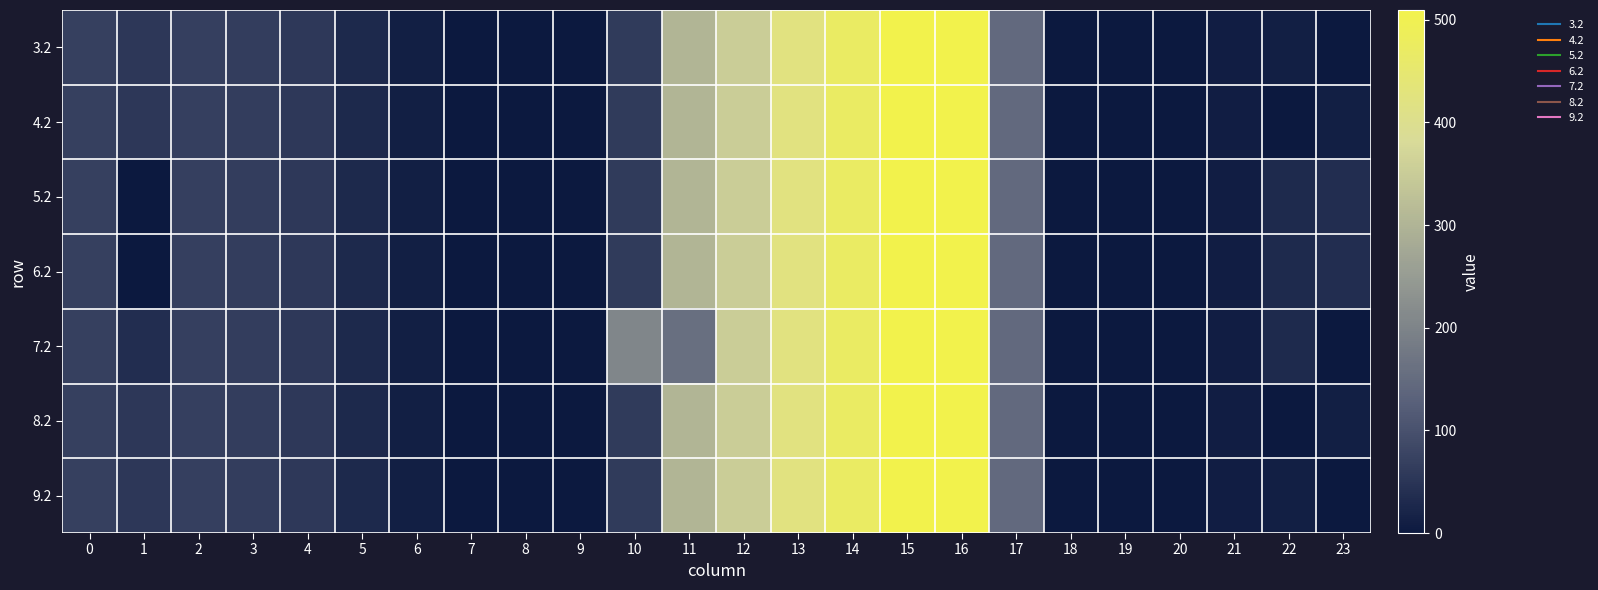

Reading left to right, extract all data points from this chart.

3.2: 0=70.1	1=55.7	2=68.5	3=64.0	4=57.4	5=28.0	6=11.8	7=0.0	8=0.0	9=0.0	10=60.4	11=303.6	12=354.2	13=423.4	14=470.4	15=508.8	16=509.6	17=145.4	18=0.0	19=0.0	20=0.0	21=9.4	22=11.9	23=0.0
4.2: 0=70.1	1=55.7	2=68.5	3=64.0	4=57.4	5=28.0	6=11.8	7=0.0	8=0.0	9=0.0	10=60.4	11=303.6	12=354.2	13=423.4	14=470.4	15=508.8	16=509.6	17=145.4	18=0.0	19=0.0	20=0.0	21=9.4	22=0.0	23=11.9
5.2: 0=70.1	1=0.0	2=68.5	3=64.0	4=57.4	5=28.0	6=11.8	7=0.0	8=0.0	9=0.0	10=60.4	11=303.6	12=354.2	13=423.4	14=470.4	15=508.8	16=509.6	17=145.4	18=0.0	19=0.0	20=0.0	21=9.4	22=30.4	23=37.2
6.2: 0=70.1	1=0.0	2=68.5	3=64.0	4=57.4	5=28.0	6=11.8	7=0.0	8=0.0	9=0.0	10=60.4	11=303.6	12=354.2	13=423.4	14=470.4	15=508.8	16=509.6	17=145.4	18=0.0	19=0.0	20=0.0	21=9.4	22=30.4	23=37.2
7.2: 0=70.1	1=37.2	2=68.5	3=64.0	4=57.4	5=28.0	6=11.8	7=0.0	8=0.0	9=0.0	10=206.5	11=157.5	12=354.2	13=423.4	14=470.4	15=508.8	16=509.6	17=145.4	18=0.0	19=0.0	20=0.0	21=9.4	22=30.4	23=0.0
8.2: 0=70.1	1=55.7	2=68.5	3=64.0	4=57.4	5=28.0	6=11.8	7=0.0	8=0.0	9=0.0	10=60.4	11=303.6	12=354.2	13=423.4	14=470.4	15=508.8	16=509.6	17=145.4	18=0.0	19=0.0	20=0.0	21=9.4	22=0.0	23=11.9
9.2: 0=70.1	1=55.7	2=68.5	3=64.0	4=57.4	5=28.0	6=11.8	7=0.0	8=0.0	9=0.0	10=60.4	11=303.6	12=354.2	13=423.4	14=470.4	15=508.8	16=509.6	17=145.4	18=0.0	19=0.0	20=0.0	21=9.4	22=11.9	23=0.0